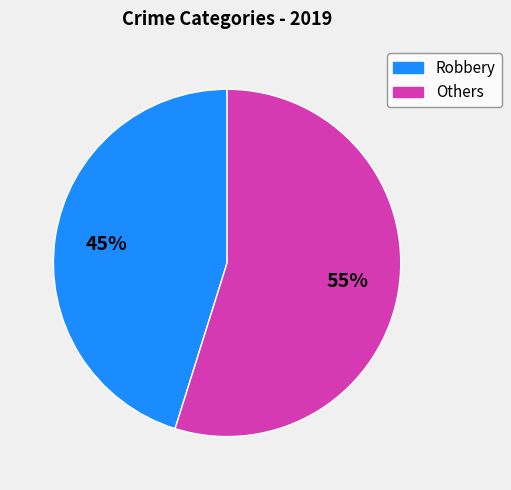

To the nearest percent, what is the difference between the largest and smallest slice percentages?

10%